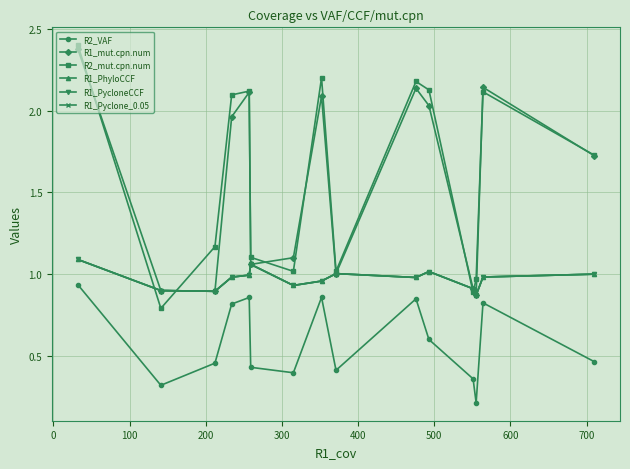

What is the minimum value shown in the chart?

0.2